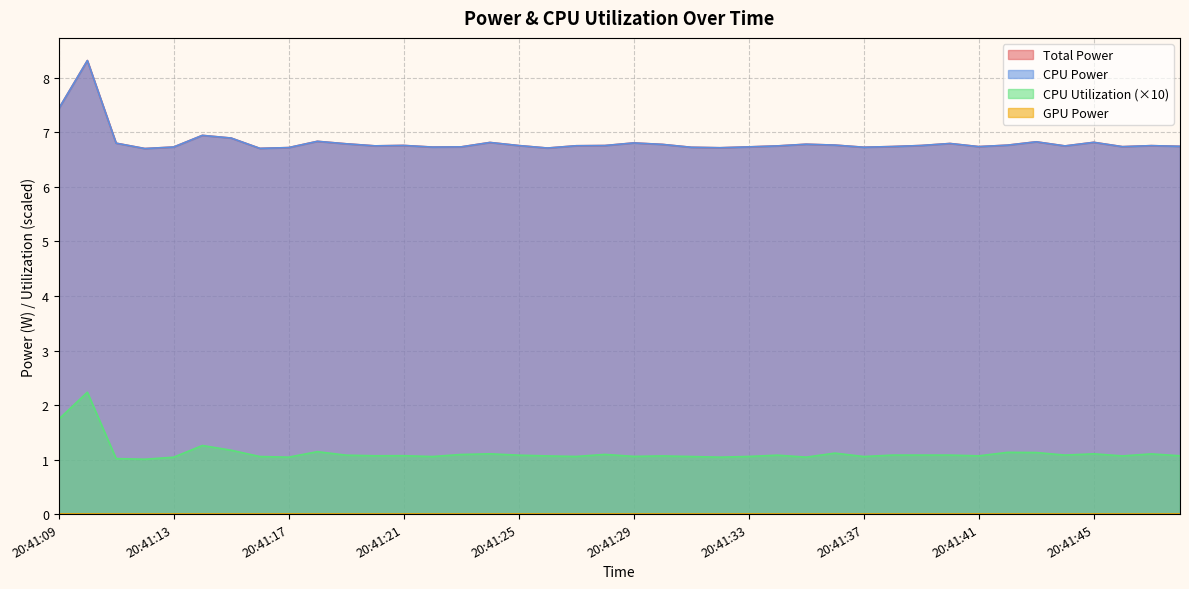

At how many categories does at least one series exceed 3?

40